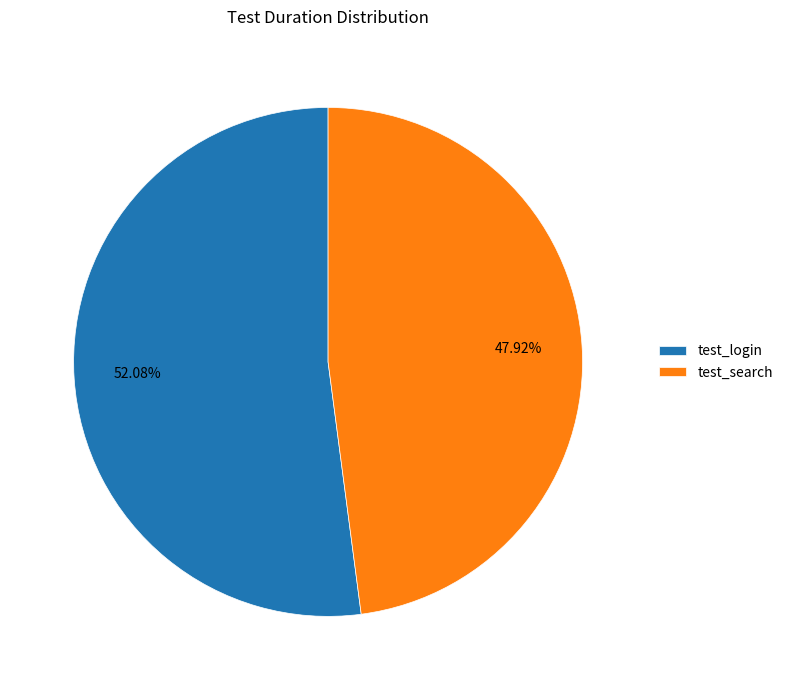

Approximately how many times larger is the value at test_search compared to test_login?

0.9